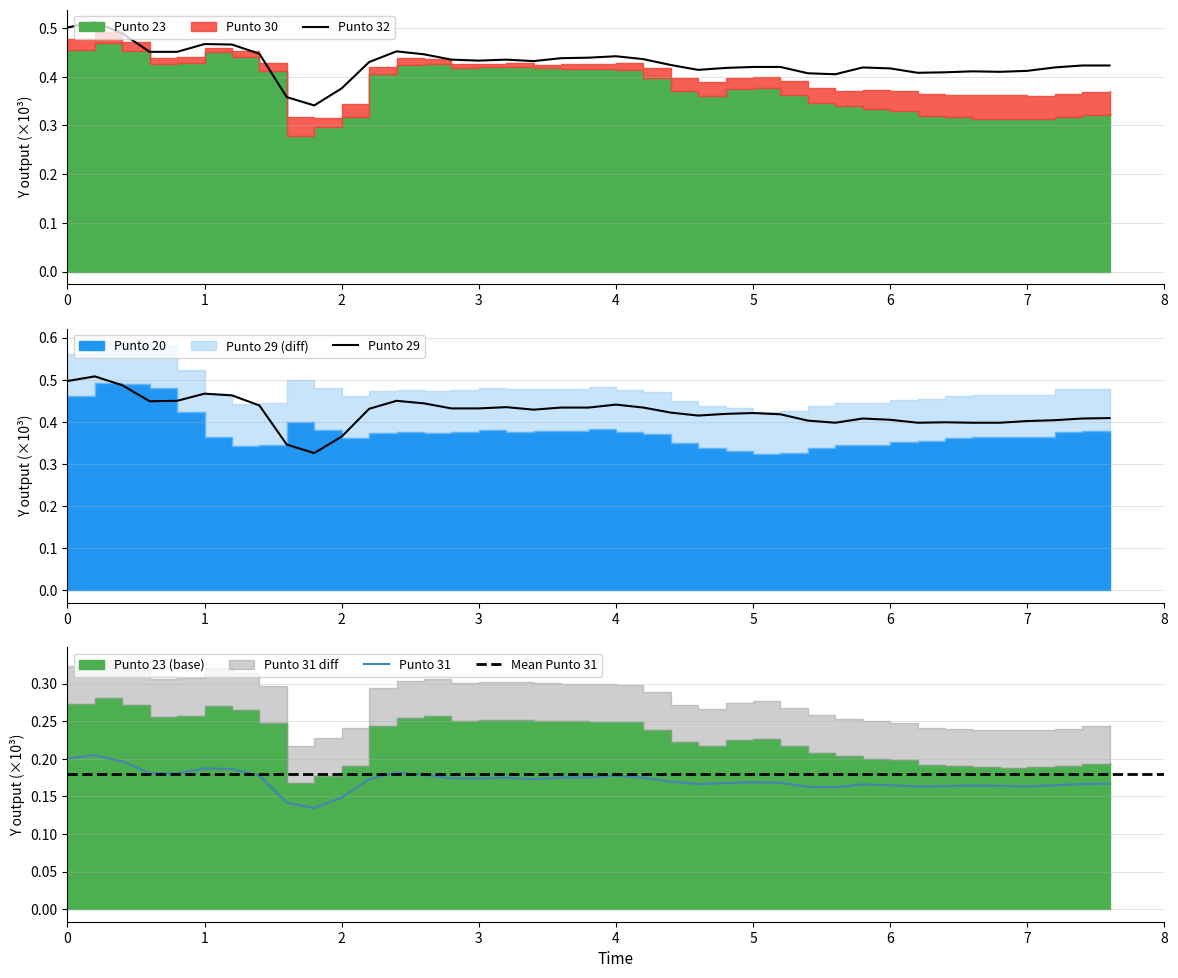

Is it true that Punto 29 equals 0.4 at 6?

True